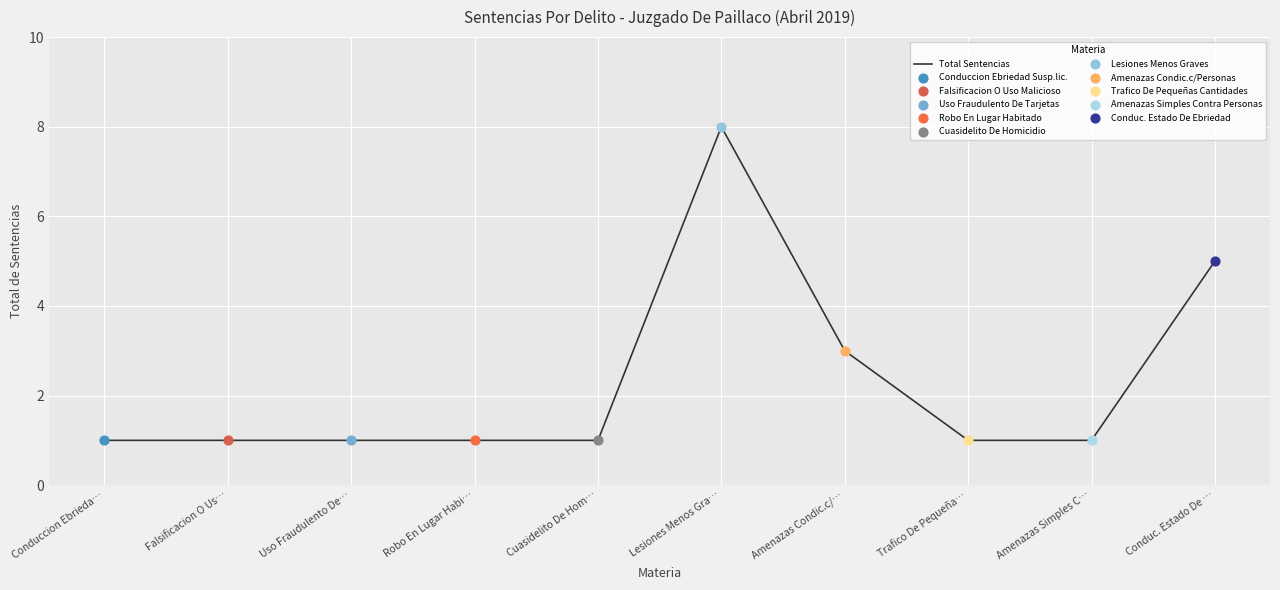

Between Falsificacion O Us… and Amenazas Condic.c/…, which is larger?

Amenazas Condic.c/…